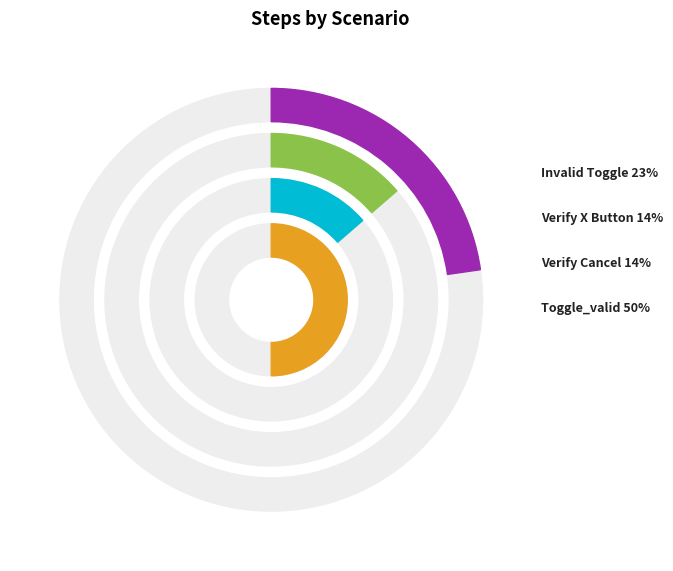

To the nearest percent, what percentage of the pie is Verify X Button?

14%